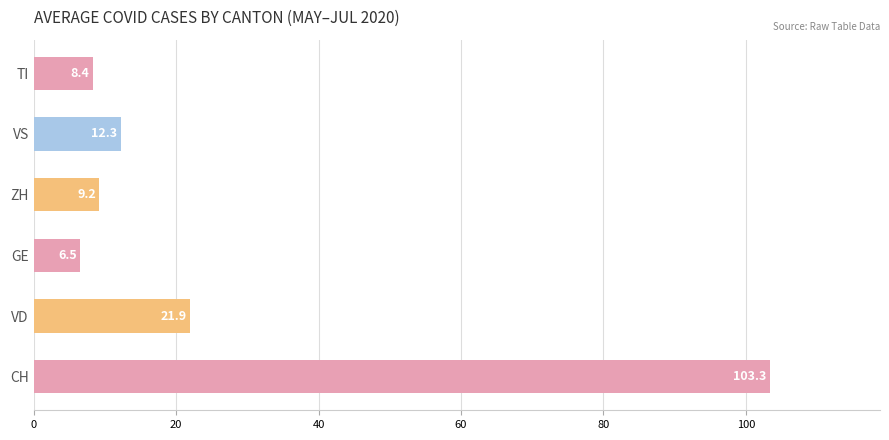

List the labels in order of value, largest first.

CH, VD, VS, ZH, TI, GE